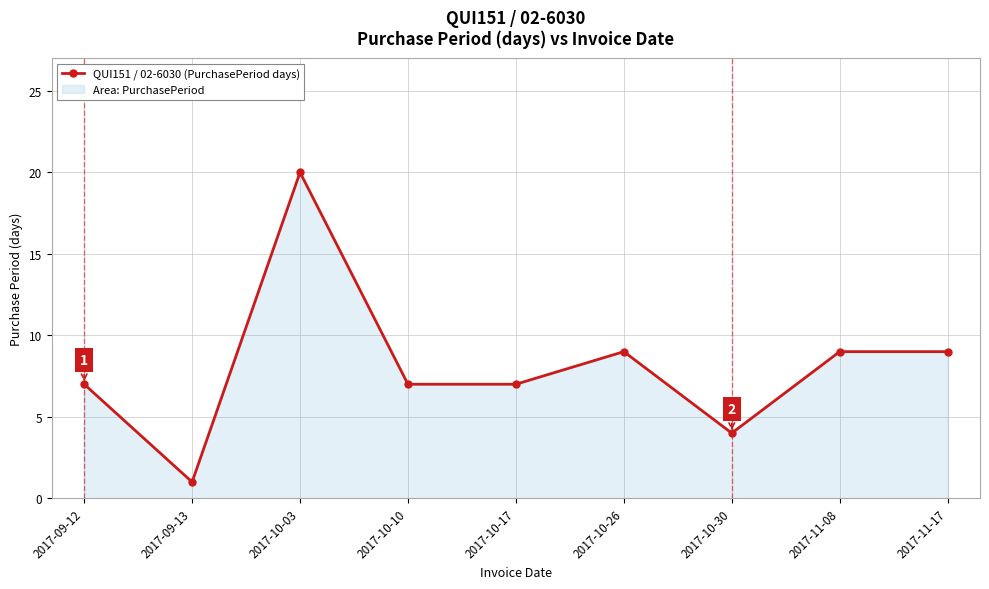

What is the average value?

8